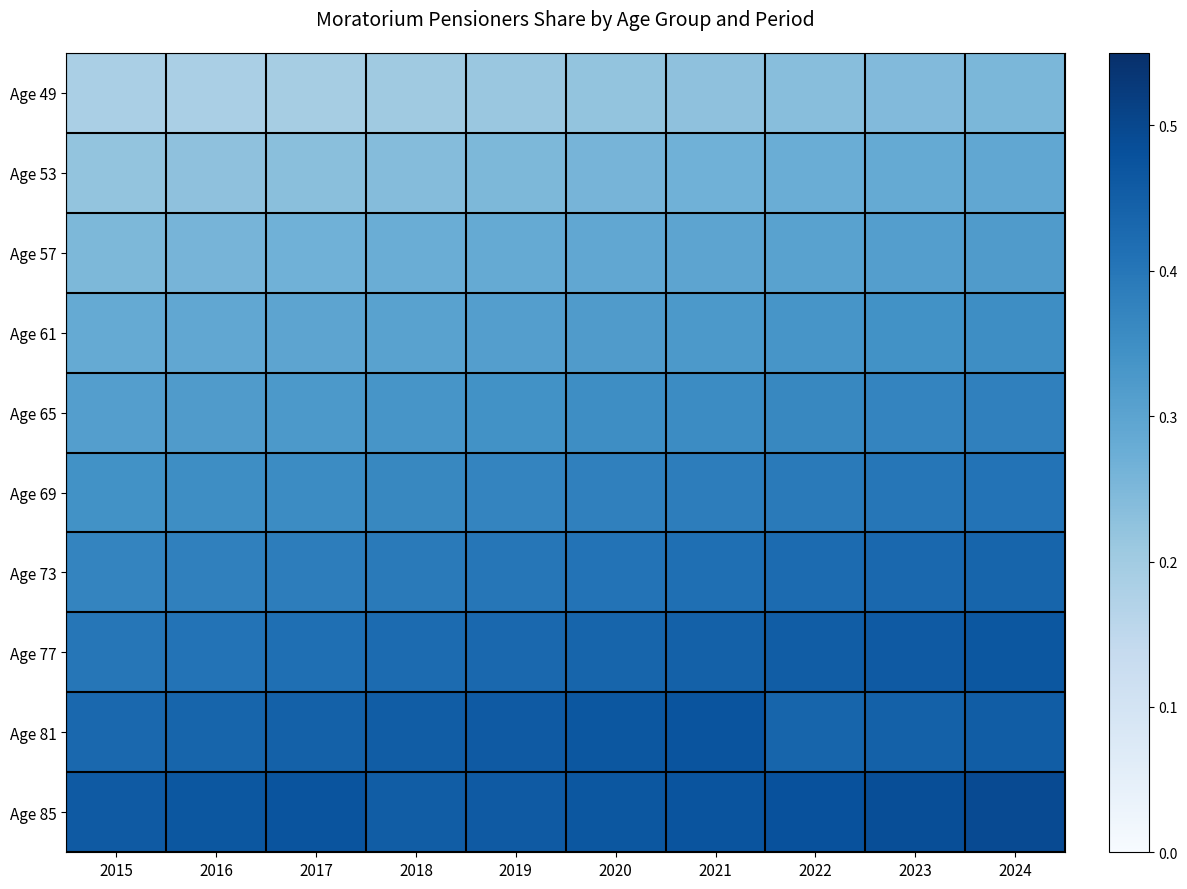

Reading left to right, what are all the values shown in this chart?

Age 49: 2015=0.2	2016=0.2	2017=0.2	2018=0.2	2019=0.2	2020=0.2	2021=0.2	2022=0.2	2023=0.2	2024=0.3
Age 53: 2015=0.2	2016=0.2	2017=0.2	2018=0.2	2019=0.2	2020=0.3	2021=0.3	2022=0.3	2023=0.3	2024=0.3
Age 57: 2015=0.2	2016=0.3	2017=0.3	2018=0.3	2019=0.3	2020=0.3	2021=0.3	2022=0.3	2023=0.3	2024=0.3
Age 61: 2015=0.3	2016=0.3	2017=0.3	2018=0.3	2019=0.3	2020=0.3	2021=0.3	2022=0.3	2023=0.3	2024=0.4
Age 65: 2015=0.3	2016=0.3	2017=0.3	2018=0.3	2019=0.3	2020=0.4	2021=0.4	2022=0.4	2023=0.4	2024=0.4
Age 69: 2015=0.3	2016=0.4	2017=0.4	2018=0.4	2019=0.4	2020=0.4	2021=0.4	2022=0.4	2023=0.4	2024=0.4
Age 73: 2015=0.4	2016=0.4	2017=0.4	2018=0.4	2019=0.4	2020=0.4	2021=0.4	2022=0.4	2023=0.4	2024=0.4
Age 77: 2015=0.4	2016=0.4	2017=0.4	2018=0.4	2019=0.4	2020=0.4	2021=0.4	2022=0.5	2023=0.5	2024=0.5
Age 81: 2015=0.4	2016=0.4	2017=0.4	2018=0.5	2019=0.5	2020=0.5	2021=0.5	2022=0.4	2023=0.4	2024=0.5
Age 85: 2015=0.5	2016=0.5	2017=0.5	2018=0.5	2019=0.5	2020=0.5	2021=0.5	2022=0.5	2023=0.5	2024=0.5